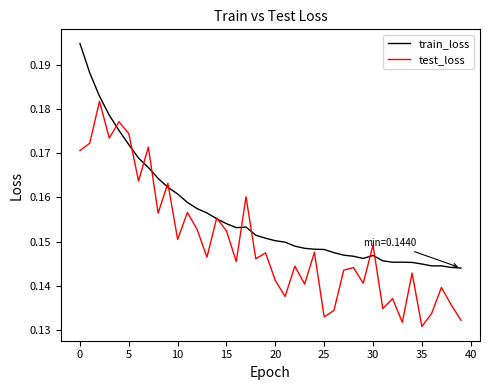

How many categories are shown in the chart?

40